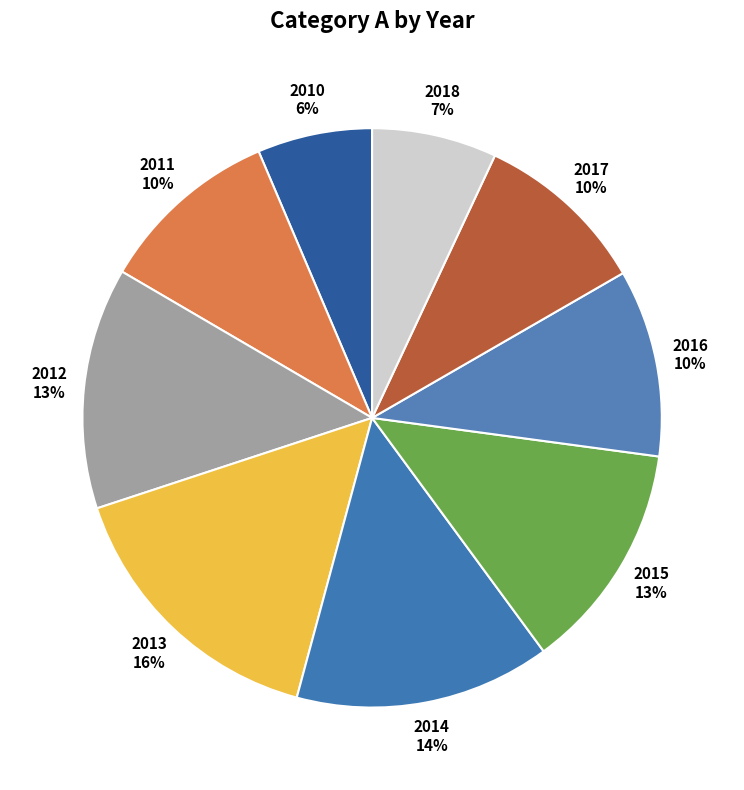

Combined, do 2014 and 2012 account for over 50%?

No